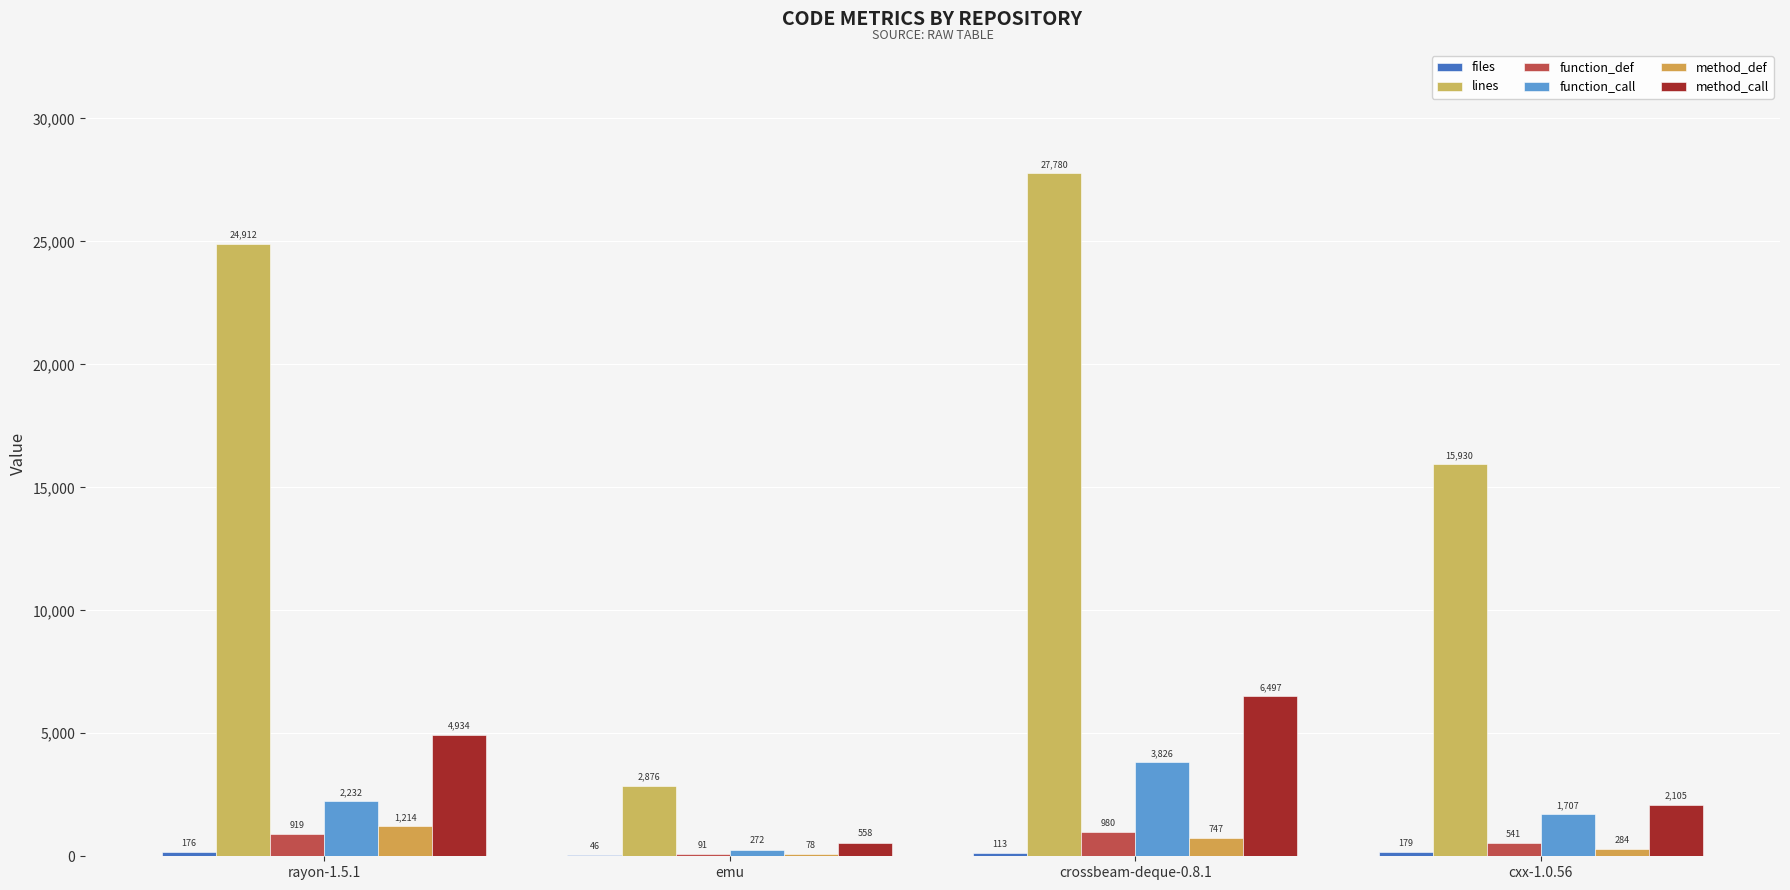

Count the number of categories in the chart.

4